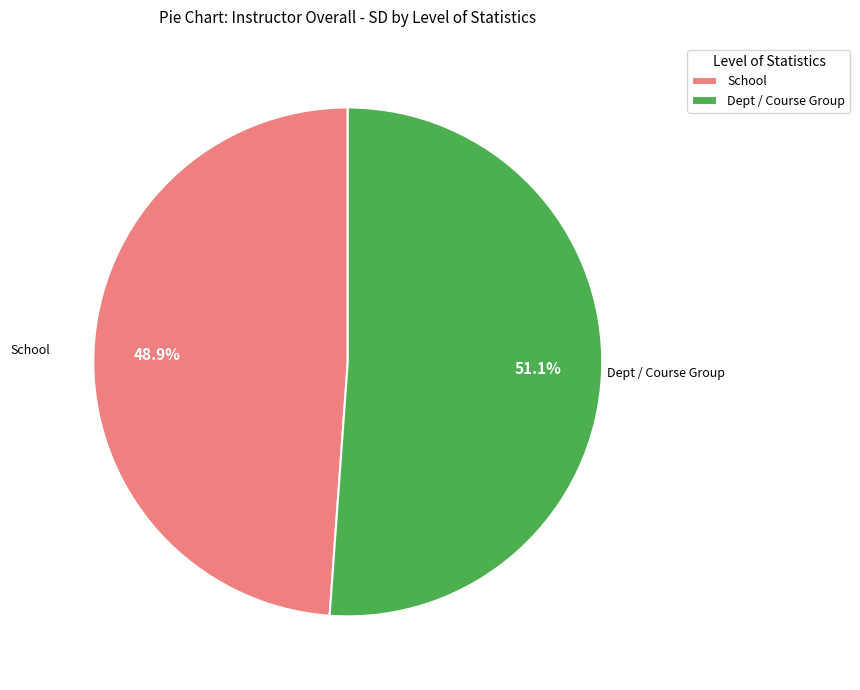

What percentage is the School slice, to the nearest percent?

49%